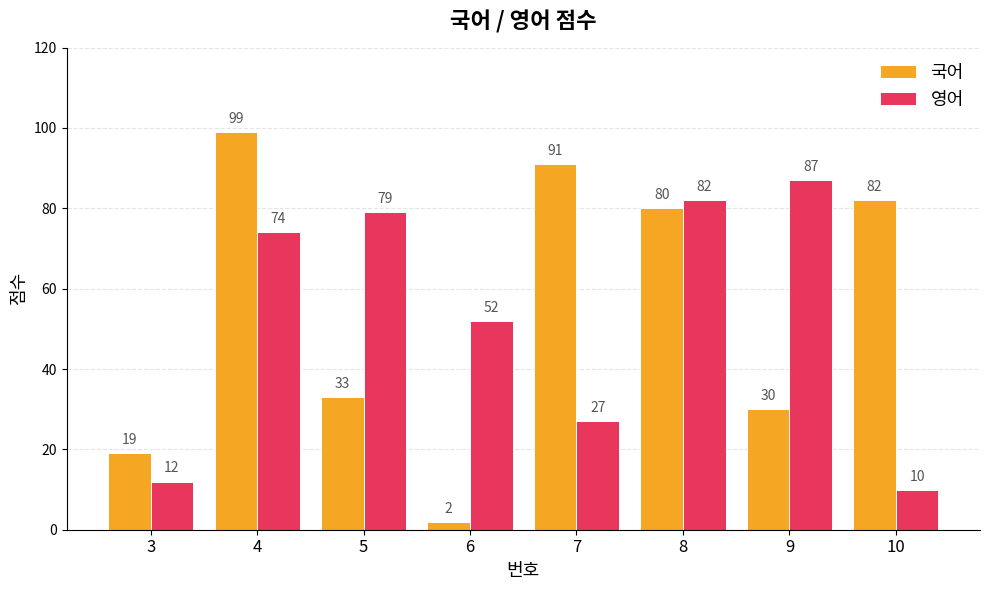

At how many categories does at least one series exceed 26?

7